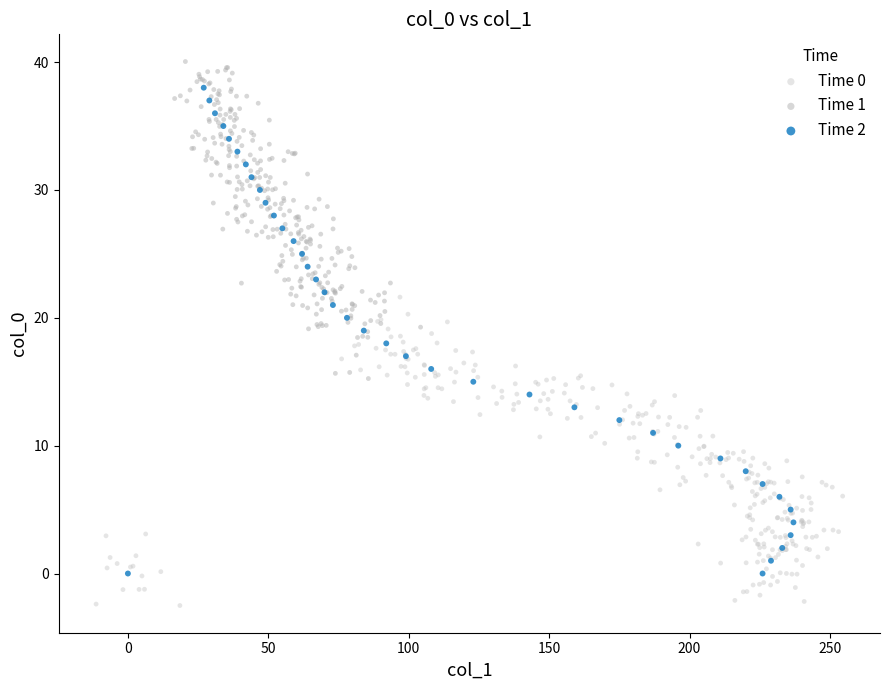

Which series contains the highest Y value?

Time 1